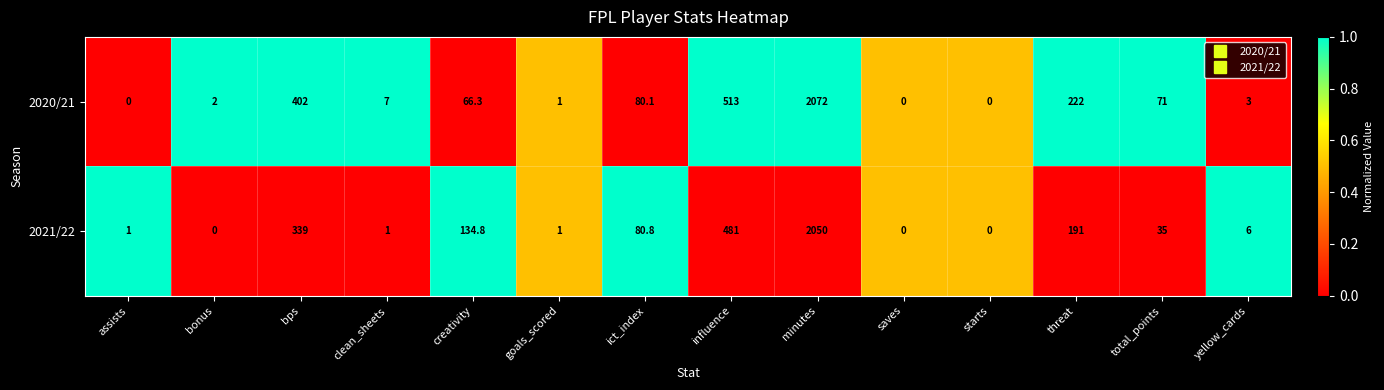

At which category is the sum across all series the highest?

minutes